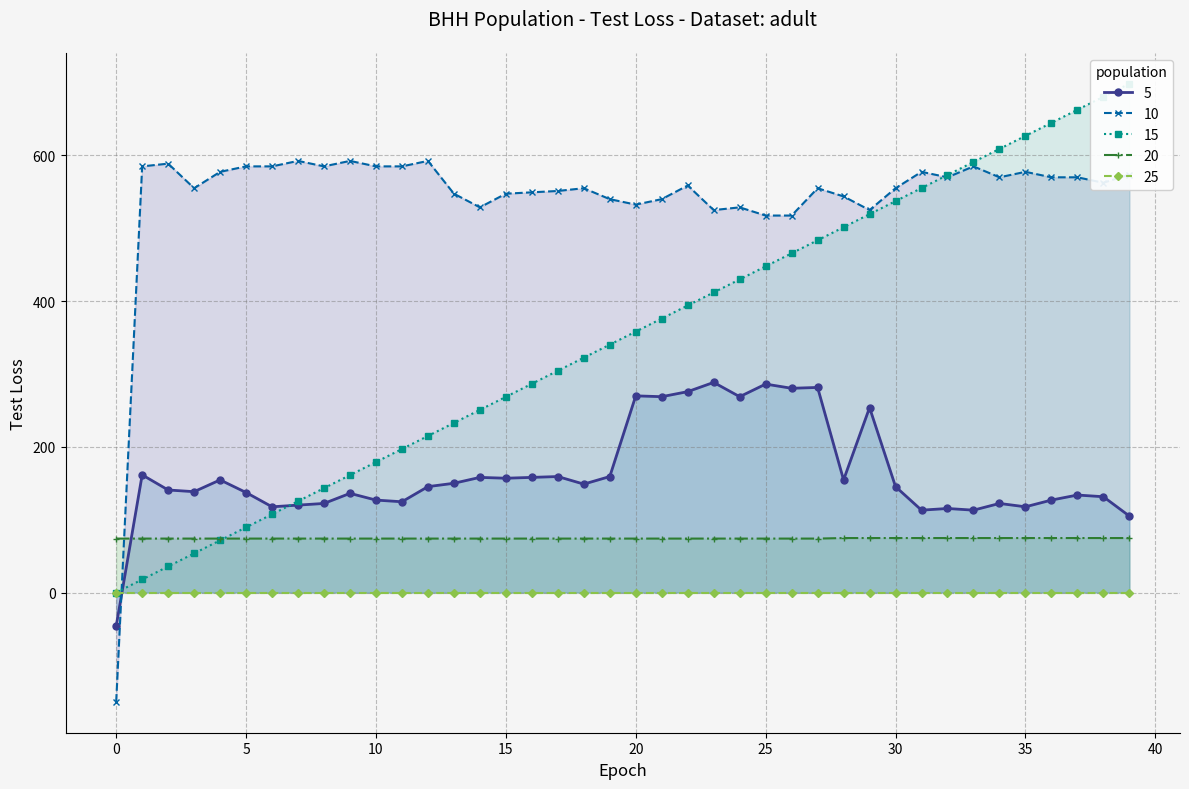

True or false: 20 has a value of 74.8 at 35.

True